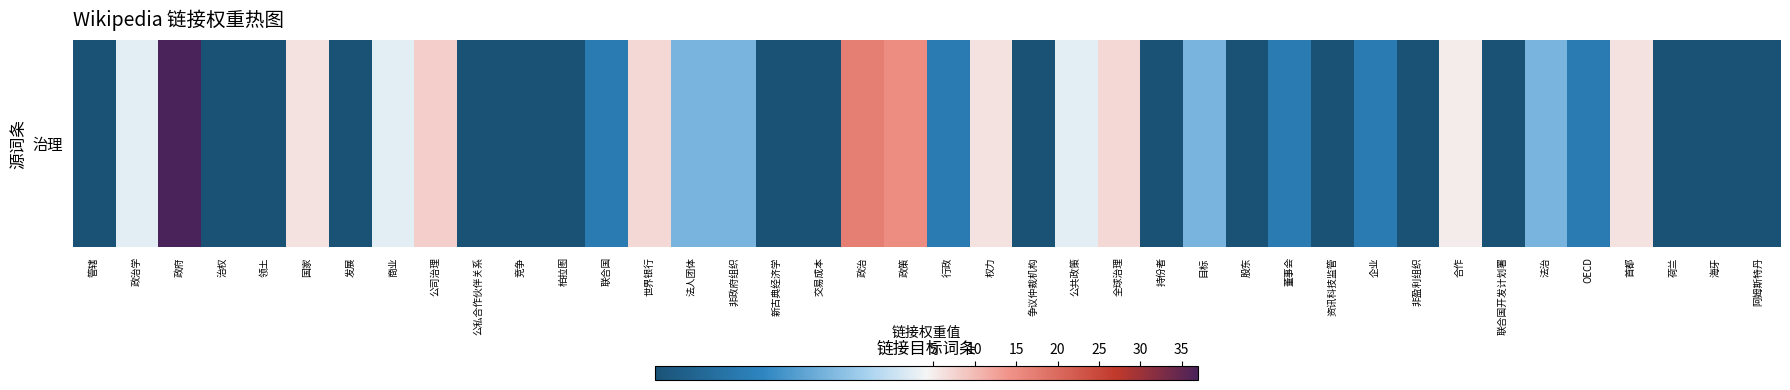

List the labels in order of value, smallest first.

管辖, 治权, 领土, 发展, 公私合作伙伴关系, 竞争, 柏拉图, 新古典经济学, 交易成本, 争议仲裁机构, 持份者, 股东, 资讯科技监管, 非盈利组织, 联合国开发计划署, 荷兰, 海牙, 阿姆斯特丹, 联合国, 行政, 董事会, 企业, OECD, 法人团体, 非政府组织, 目标, 法治, 政治学, 商业, 公共政策, 合作, 国家, 权力, 首都, 世界银行, 全球治理, 公司治理, 政策, 政治, 政府